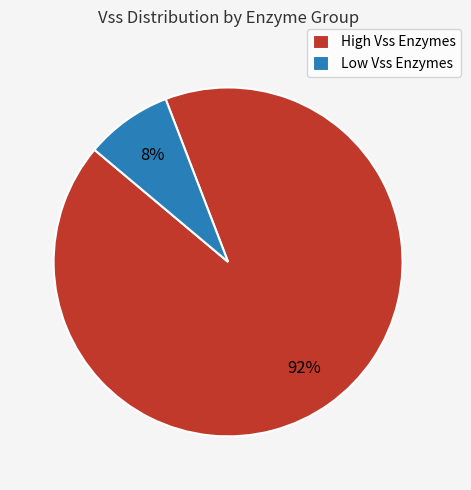

Count the number of slices in the pie.

2